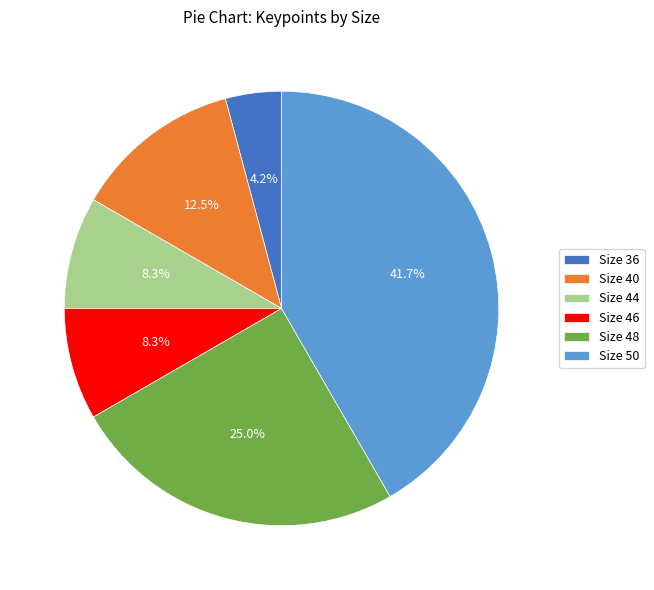

Which category has the smallest portion of the pie?

Size 36